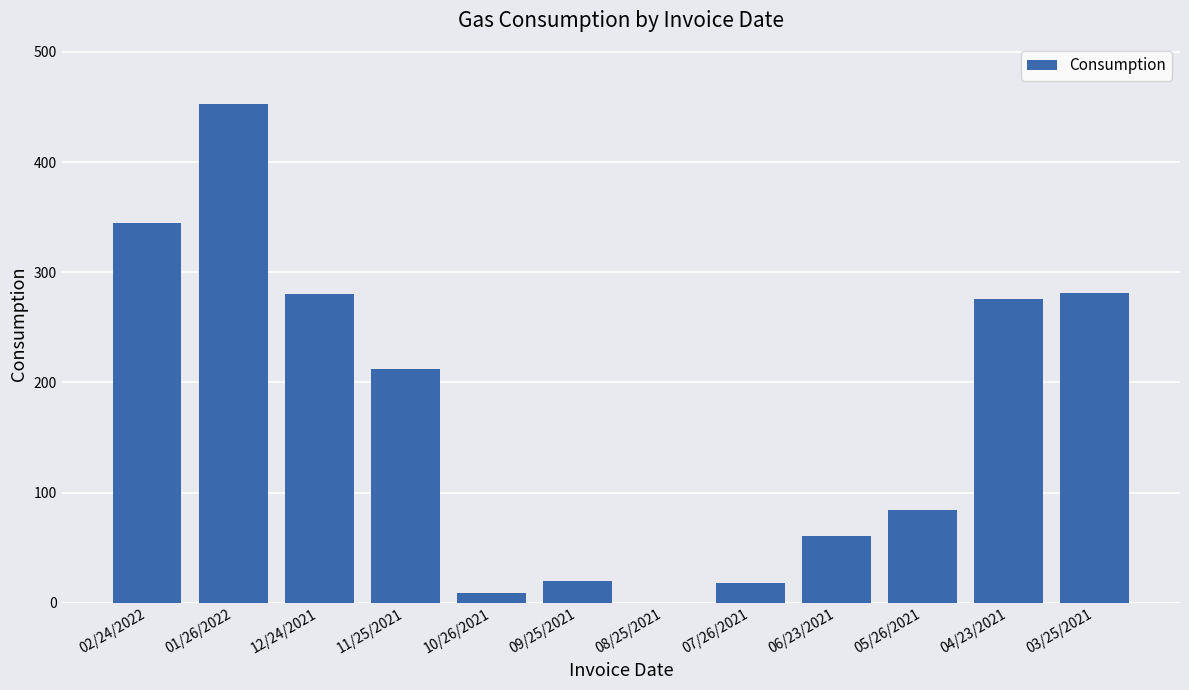

At which label is the value closest to 226?

11/25/2021